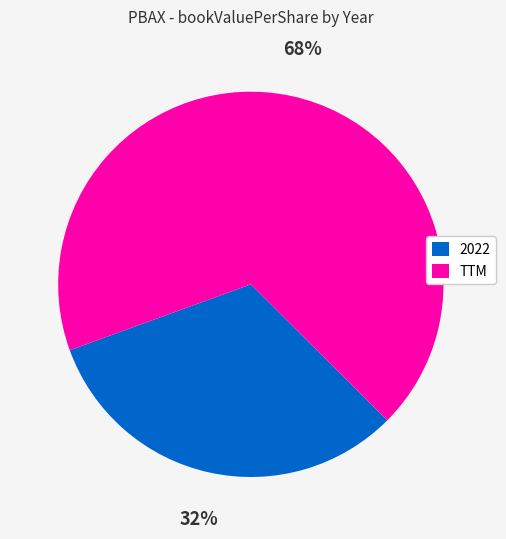

The TTM slice represents 68% of the pie. True or false?

True